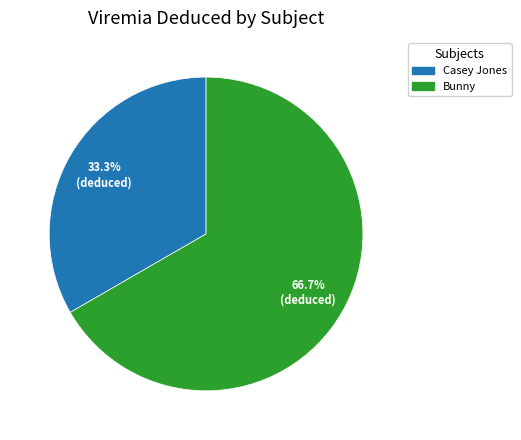

How many slices are in this pie chart?

2